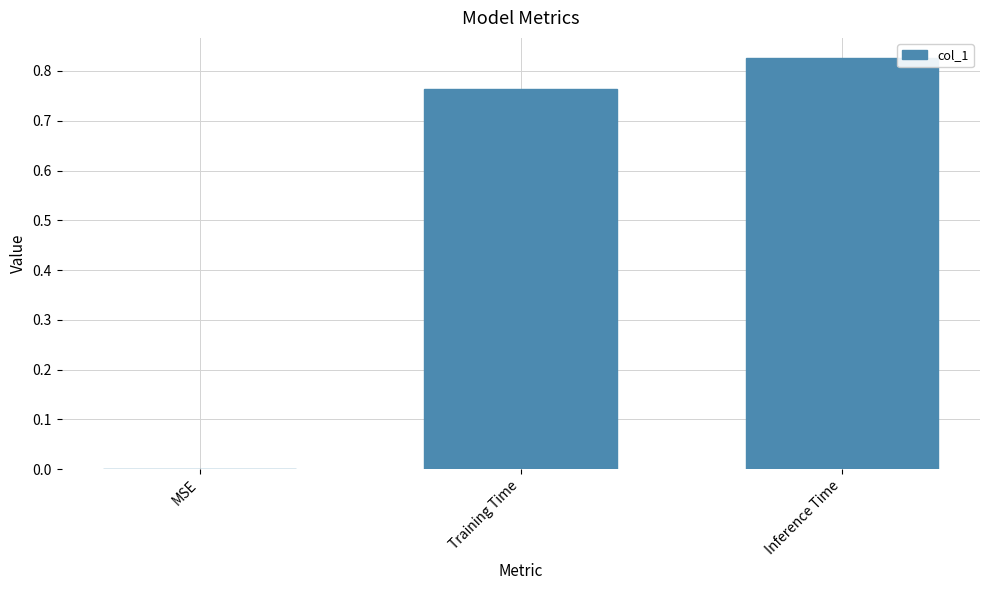

Is it true that the value at MSE is 0.4?

False